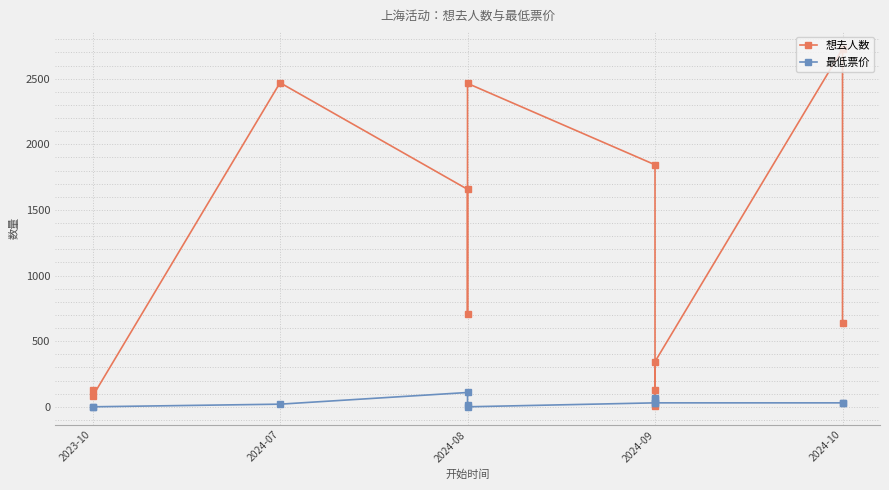

What are all the series names shown in the legend?

想去人数, 最低票价